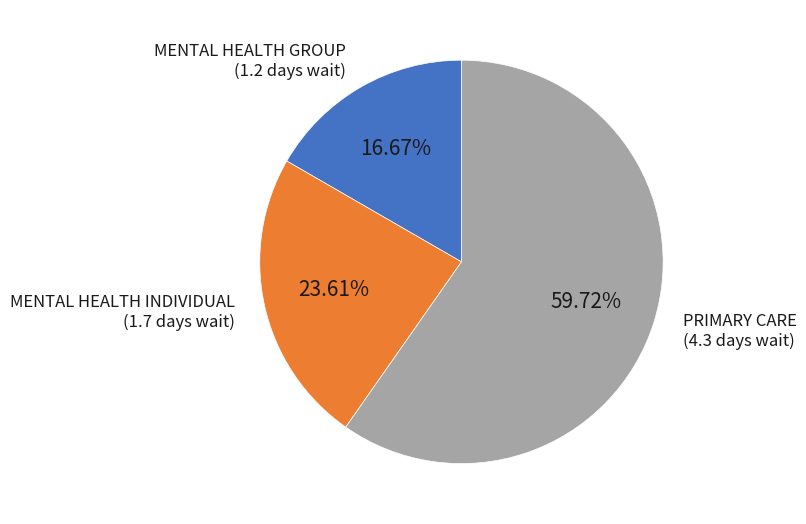

Does any single category account for the majority?

Yes